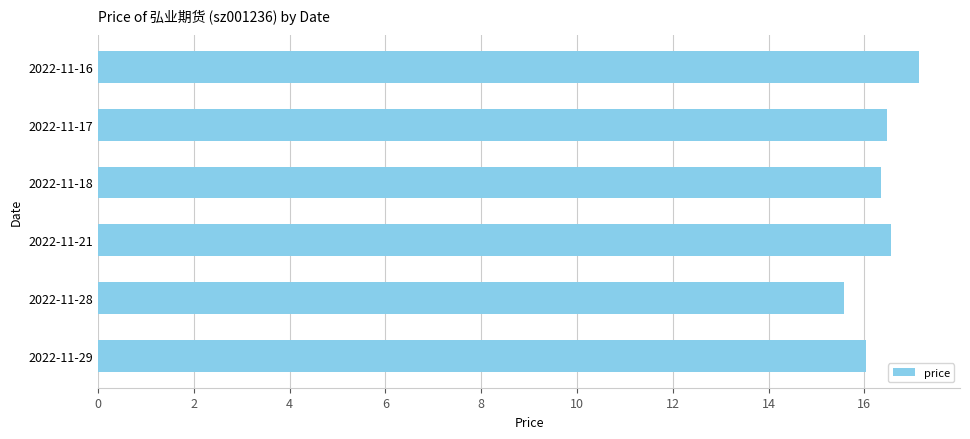

The chart shows a value of 16.5 at 2022-11-17. True or false?

True